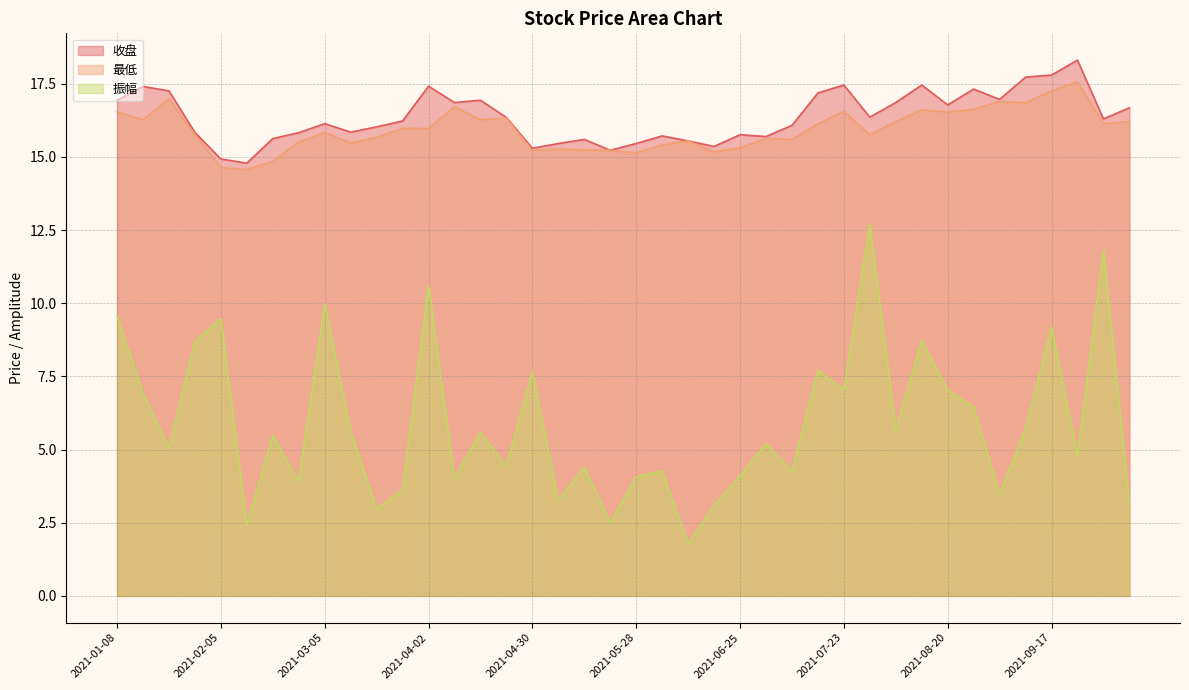

True or false: 振幅 and 最低 intersect in this chart.

False